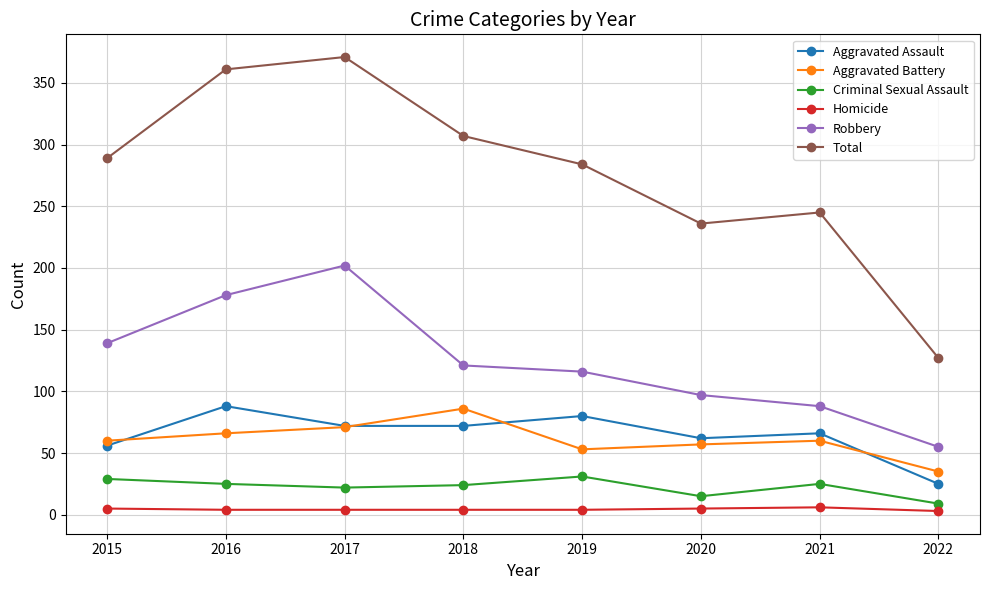

True or false: Total and Criminal Sexual Assault intersect in this chart.

False